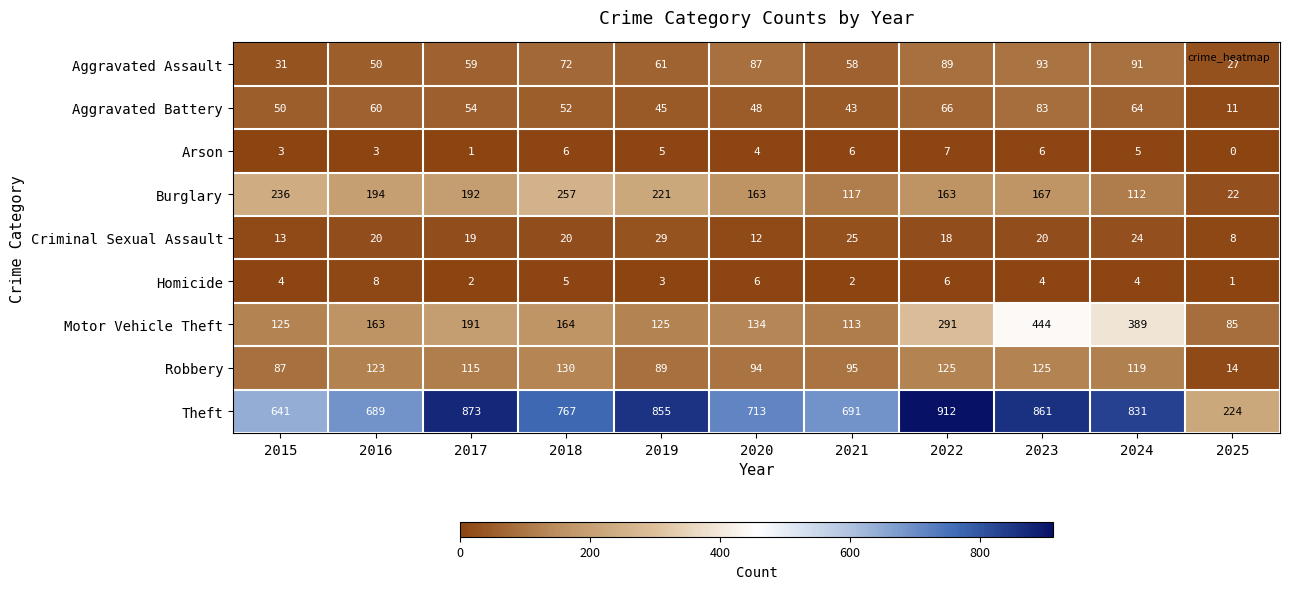

What is the difference between the highest and lowest values at 2017?

872